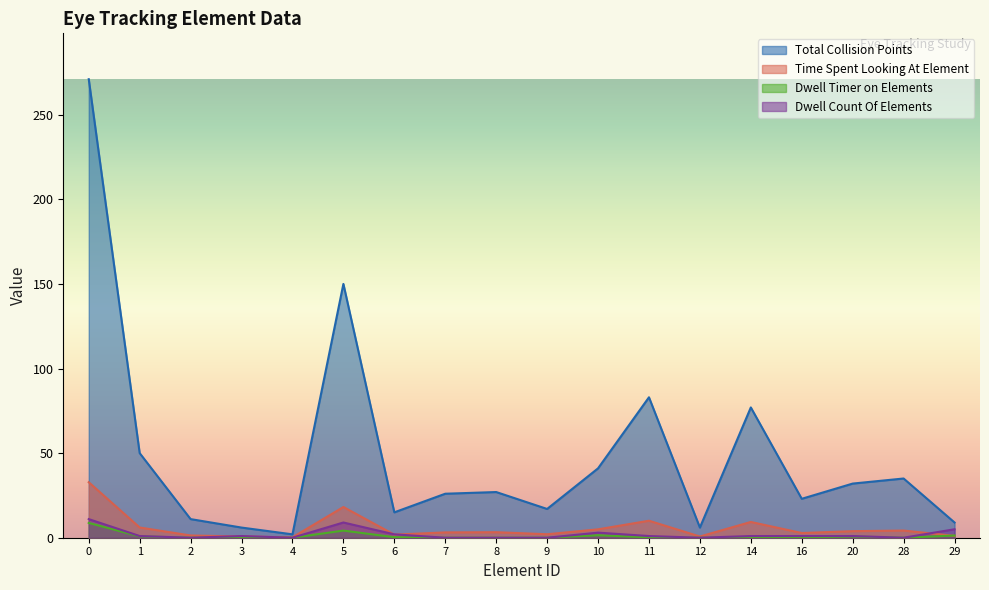

Which category has the lowest value in the Time Spent Looking At Element series?

4